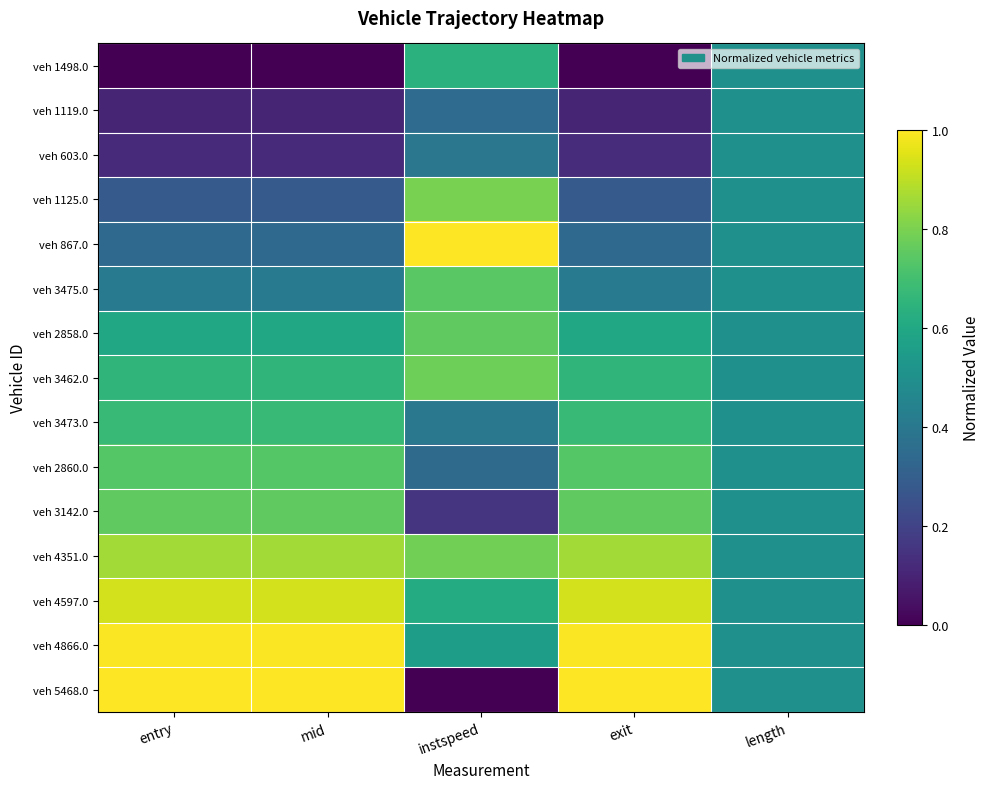

Reading right to left, transcribe all the data shown in this chart.

veh 1498.0: length=0.5	exit=0.0	instspeed=0.6	mid=0.0	entry=0.0
veh 1119.0: length=0.5	exit=0.1	instspeed=0.4	mid=0.1	entry=0.1
veh 603.0: length=0.5	exit=0.1	instspeed=0.4	mid=0.1	entry=0.1
veh 1125.0: length=0.5	exit=0.3	instspeed=0.8	mid=0.3	entry=0.3
veh 867.0: length=0.5	exit=0.3	instspeed=1.0	mid=0.3	entry=0.3
veh 3475.0: length=0.5	exit=0.4	instspeed=0.7	mid=0.4	entry=0.4
veh 2858.0: length=0.5	exit=0.6	instspeed=0.8	mid=0.6	entry=0.6
veh 3462.0: length=0.5	exit=0.7	instspeed=0.8	mid=0.7	entry=0.7
veh 3473.0: length=0.5	exit=0.7	instspeed=0.4	mid=0.7	entry=0.7
veh 2860.0: length=0.5	exit=0.7	instspeed=0.3	mid=0.7	entry=0.7
veh 3142.0: length=0.5	exit=0.8	instspeed=0.2	mid=0.8	entry=0.8
veh 4351.0: length=0.5	exit=0.9	instspeed=0.8	mid=0.9	entry=0.9
veh 4597.0: length=0.5	exit=0.9	instspeed=0.6	mid=0.9	entry=0.9
veh 4866.0: length=0.5	exit=1.0	instspeed=0.6	mid=1.0	entry=1.0
veh 5468.0: length=0.5	exit=1.0	instspeed=0.0	mid=1.0	entry=1.0